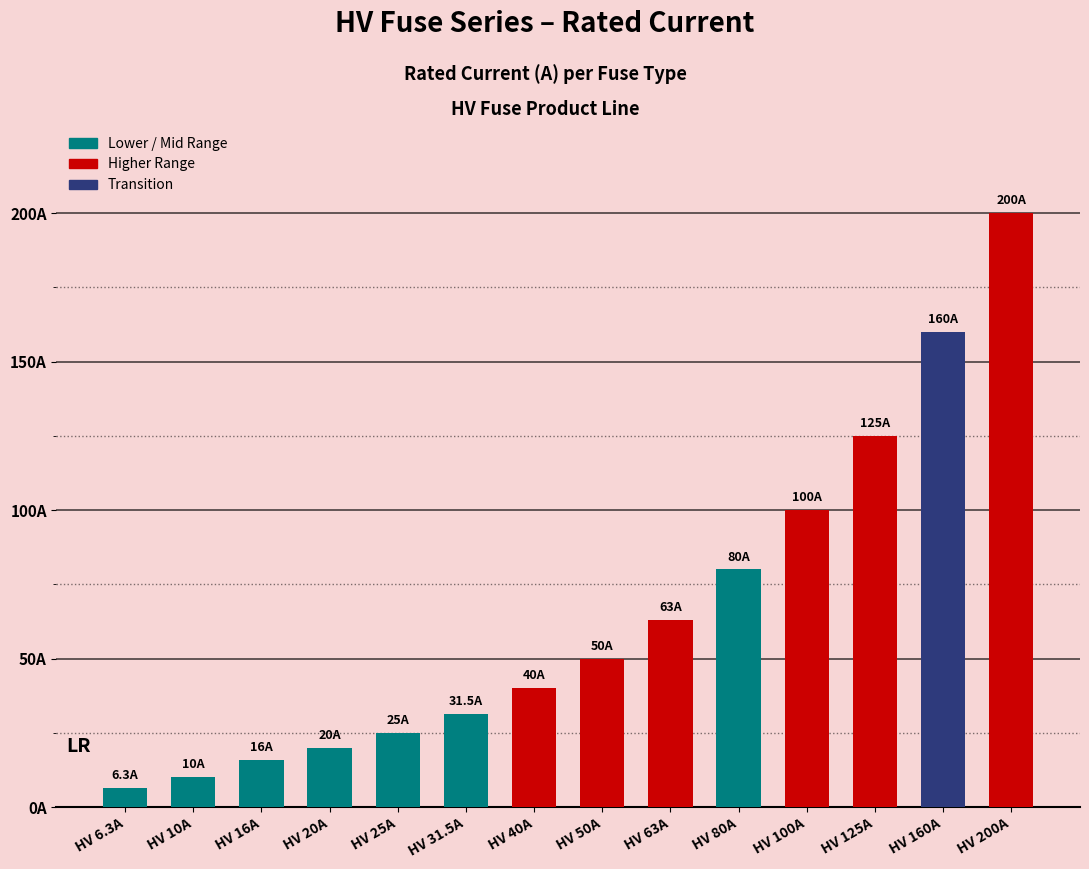

Where does the data first go above 50?

HV 63A